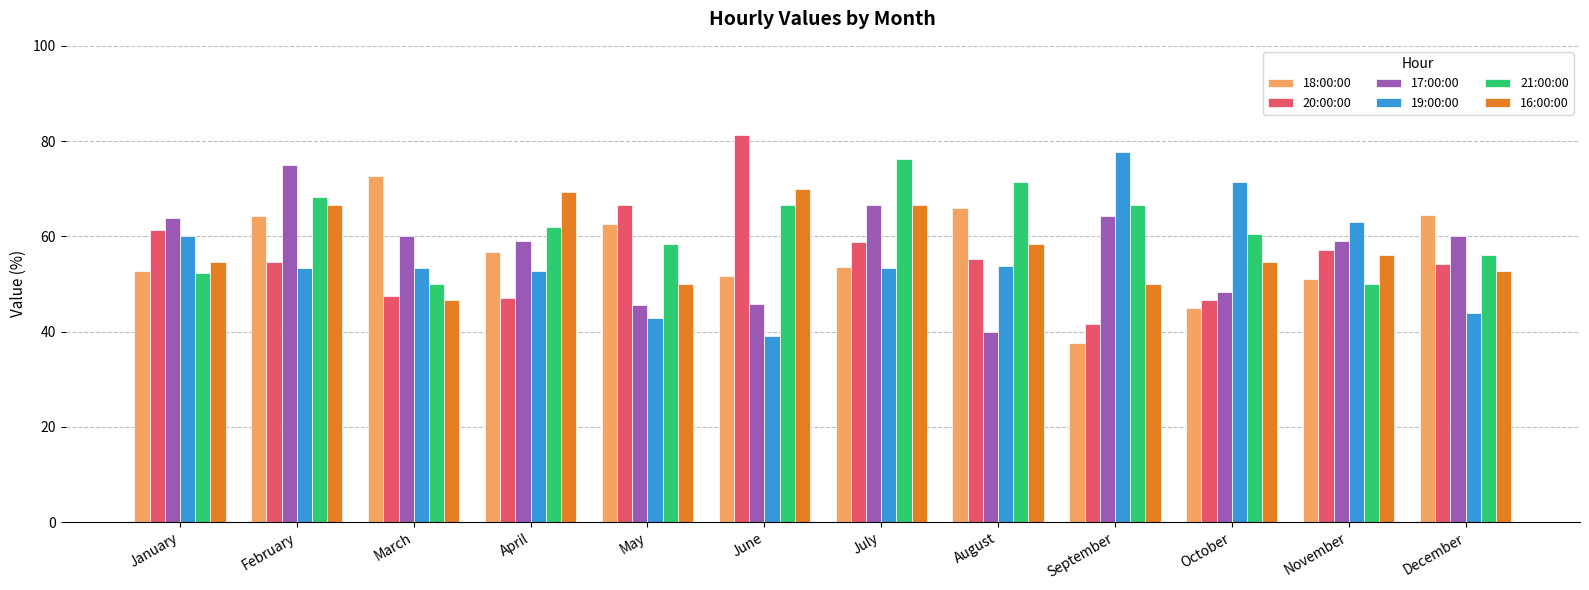

The 16:00:00 series shows 19.8 at August. True or false?

False